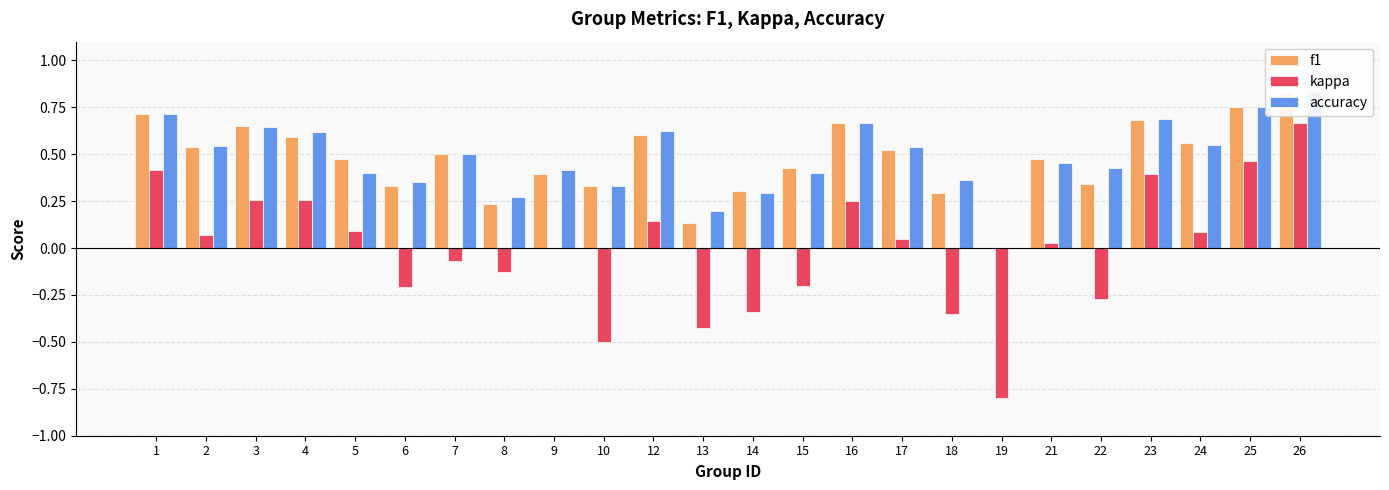

At which category is the sum across all series the highest?

26